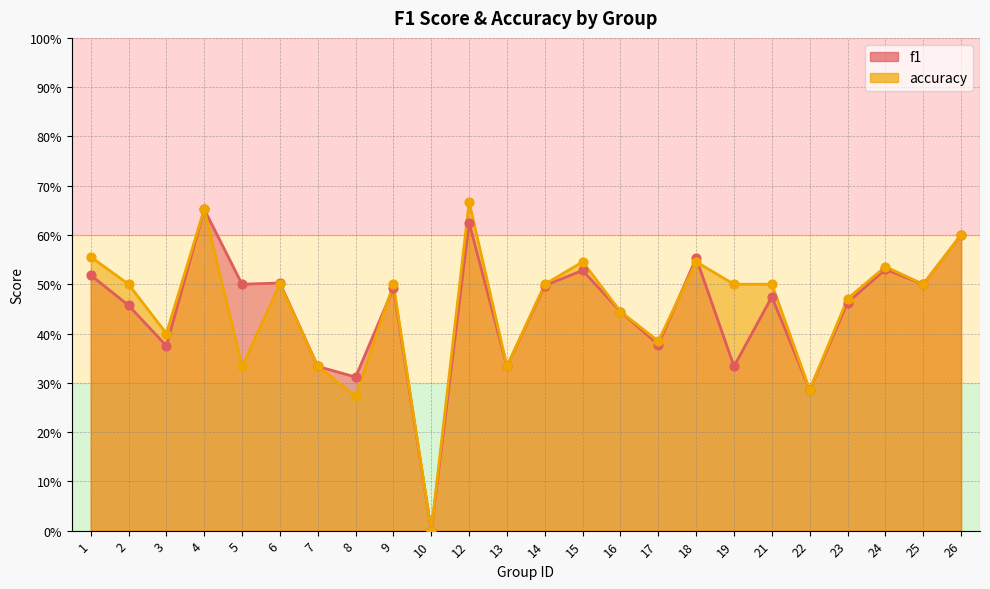

What are all the series names shown in the legend?

f1, accuracy